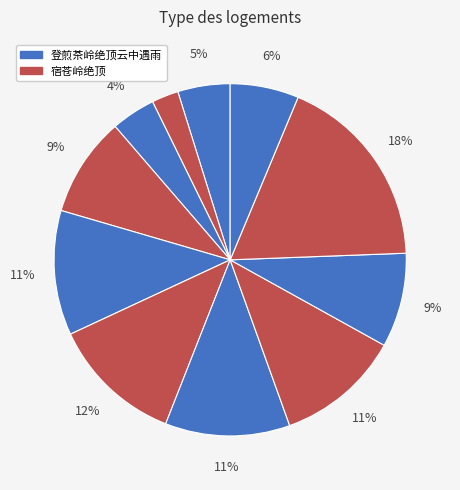

Which slice is the largest?

宿苍岭绝顶